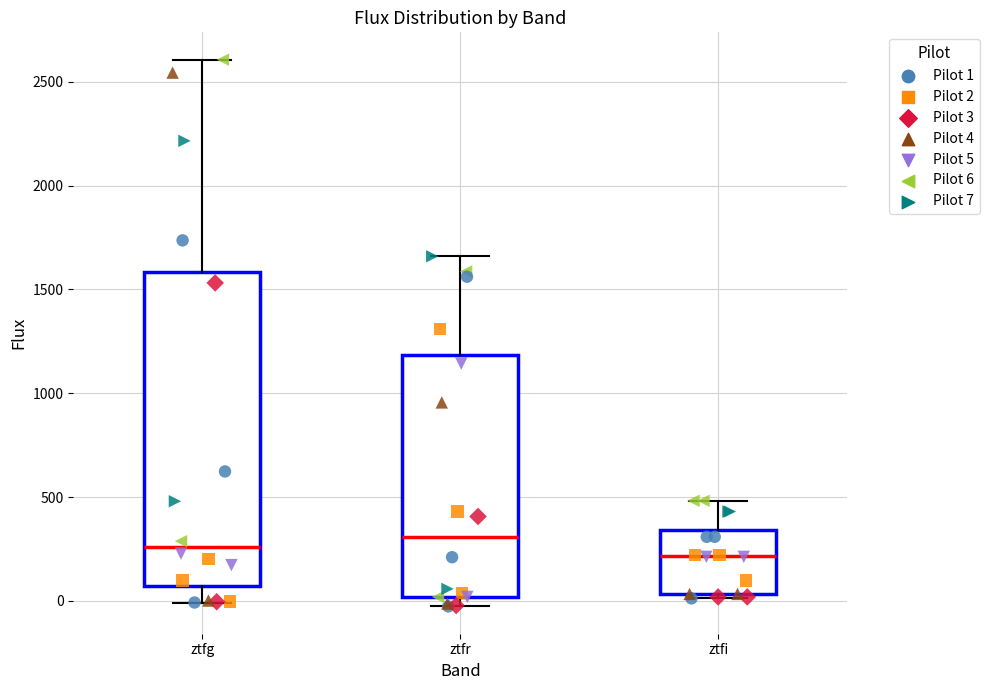

Reading left to right, transcribe this box plot: for each box, give where its median line is, the range the box spans, and where its two whiskers end, as read against the y-axis. The values are not printed on the chart, so give them approximately, as read against the axis.

ztfg: median 250, box 50 to 1600, whiskers 0 to 2600
ztfr: median 300, box 0 to 1200, whiskers -50 to 1650
ztfi: median 200, box 50 to 350, whiskers 0 to 500